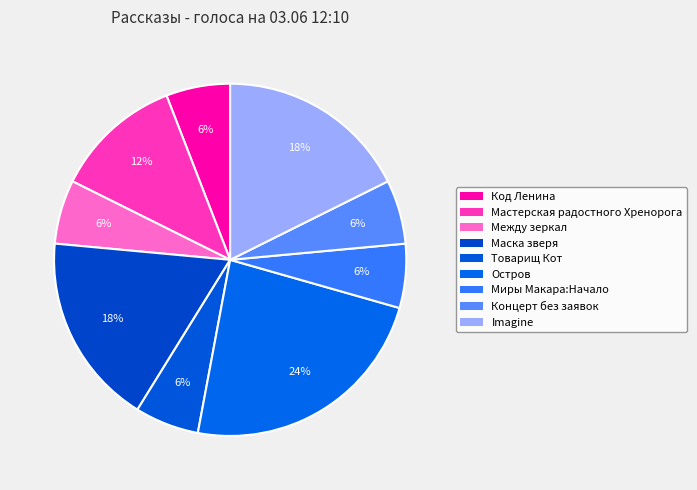

What is the smallest slice in the pie chart?

Код Ленина